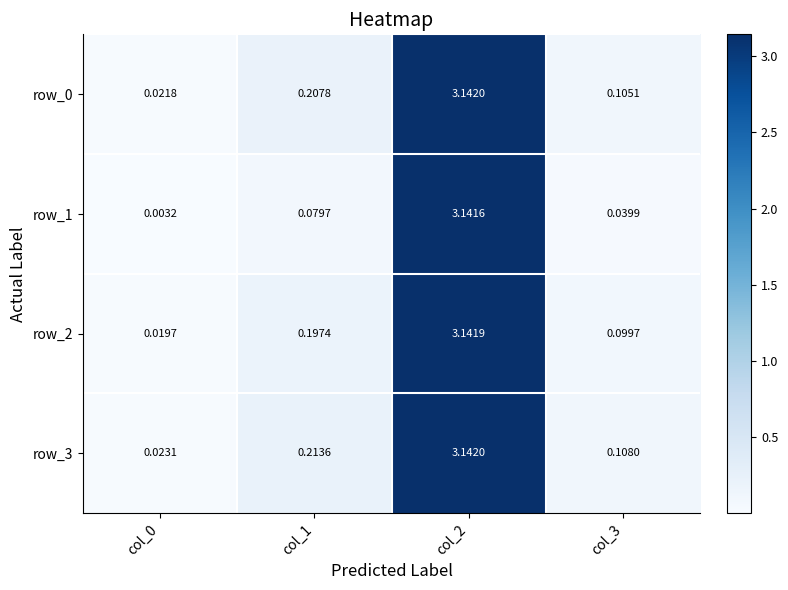

At which label is row_1 closest to 1?

col_1